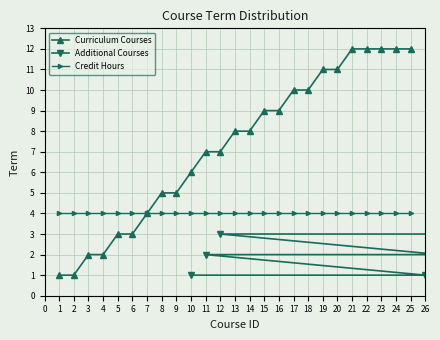

At 4, list the series in order from largest to smallest.

Credit Hours, Curriculum Courses, Additional Courses